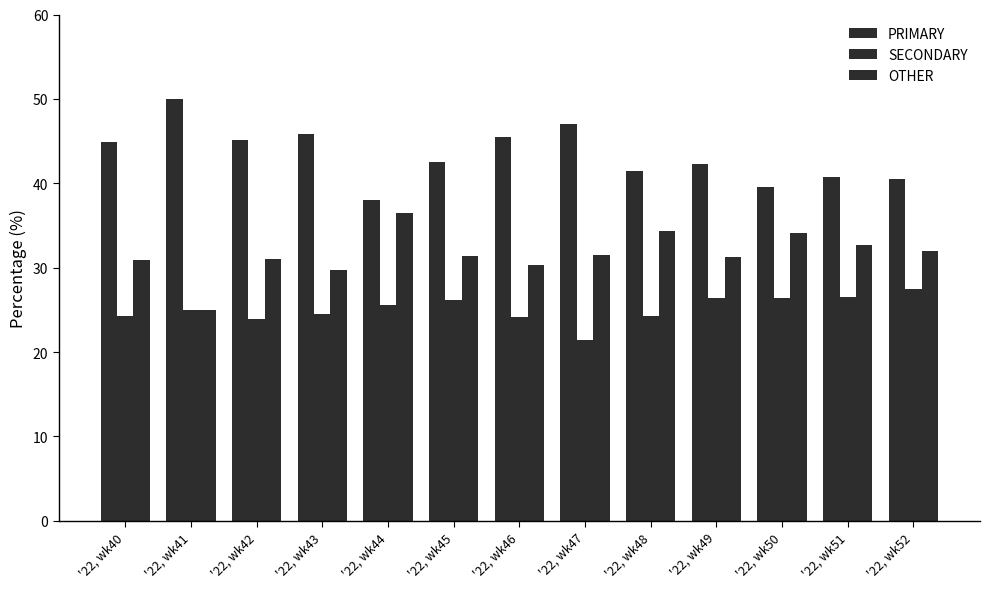

What is the value of the PRIMARY bar at the 9th from the left?

41.4